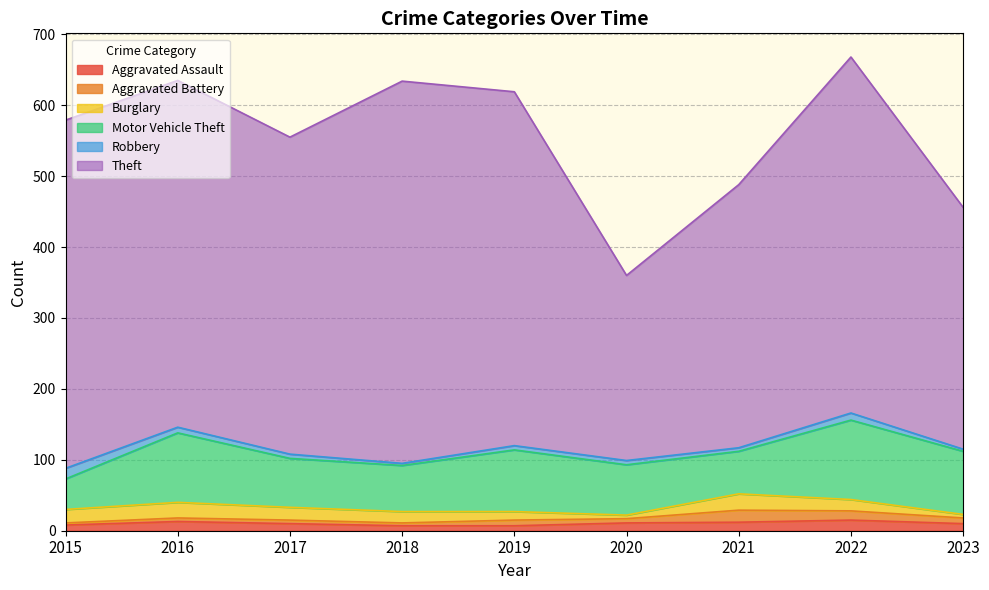

Where does the Aggravated Battery series first go above 6?

2019